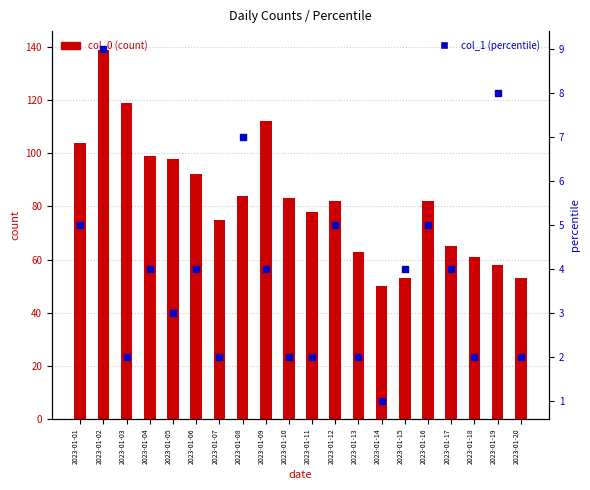

What is the total value across all series at 2023-01-04?

103